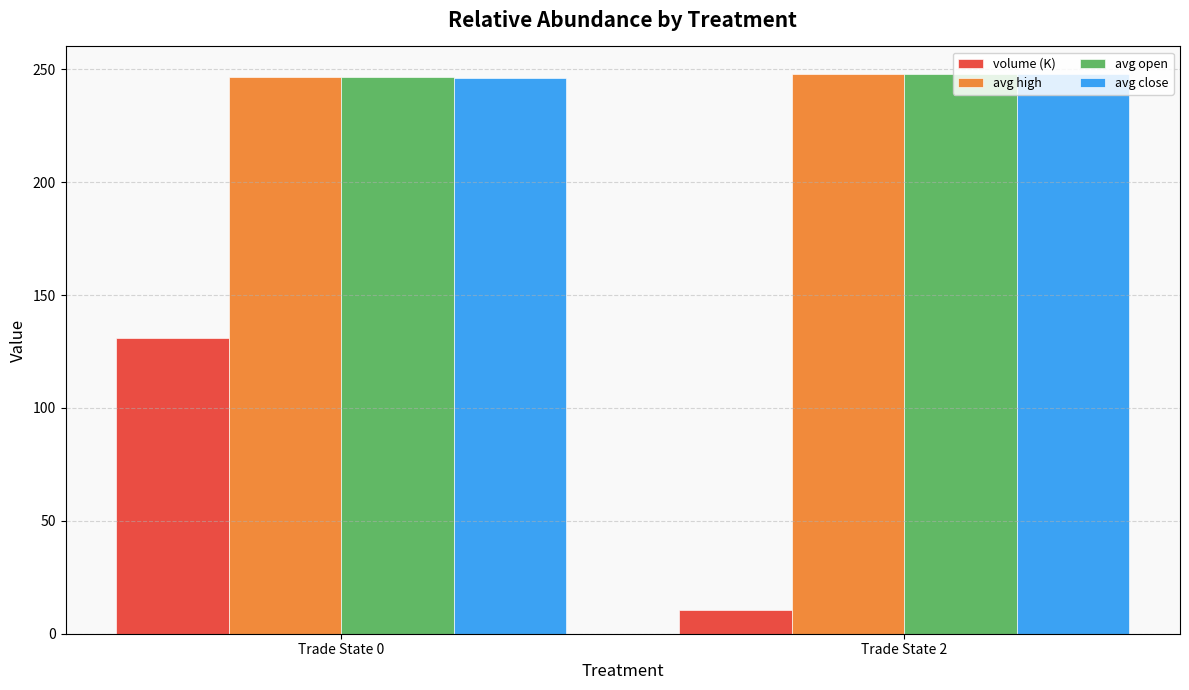

Between Trade State 0 and Trade State 2, which series saw the biggest shift?

volume (K)